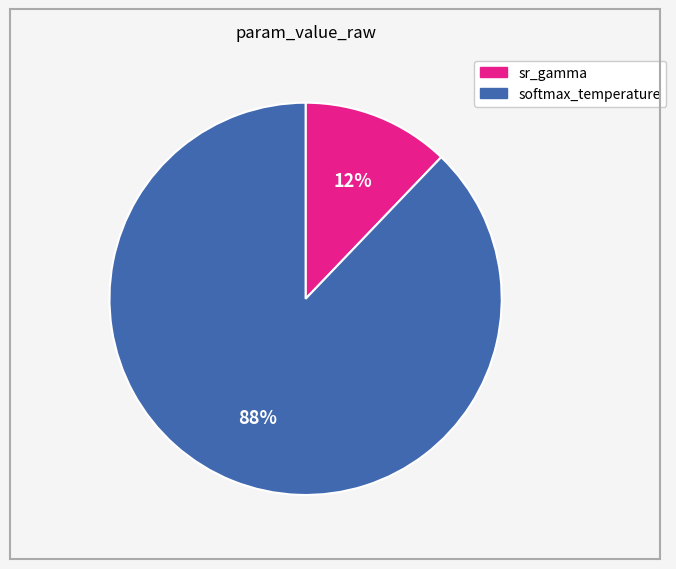

Is the sum of sr_gamma and softmax_temperature greater than half?

Yes